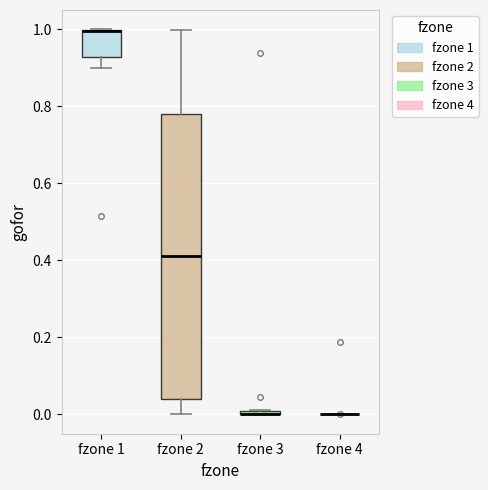

Comparing the boxes themselves (not the whiskers), which one is the tallest?

fzone 2